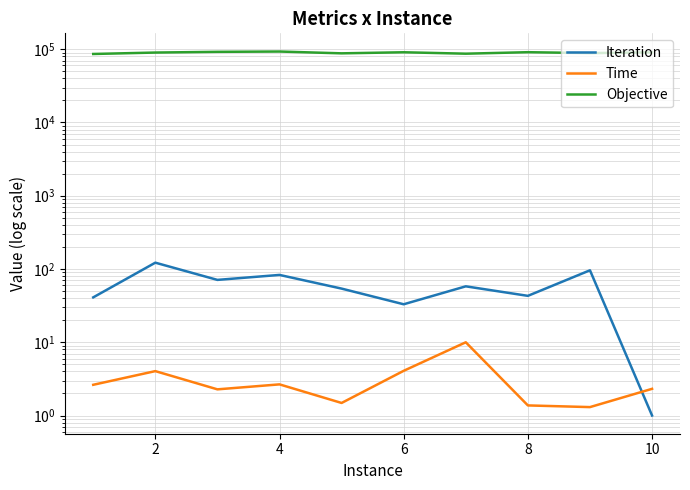

Reading right to left, extract all data points from this chart.

Iteration: 1.0	96.0	43.0	58.0	33.0	54.0	83.0	71.0	122.0	41.0
Time: 2.3	1.3	1.4	10.0	4.1	1.5	2.7	2.3	4.0	2.6
Objective: 90565.4	88478.4	91053.5	86893.8	90857.0	87836.2	92970.6	92099.0	90026.7	86101.9